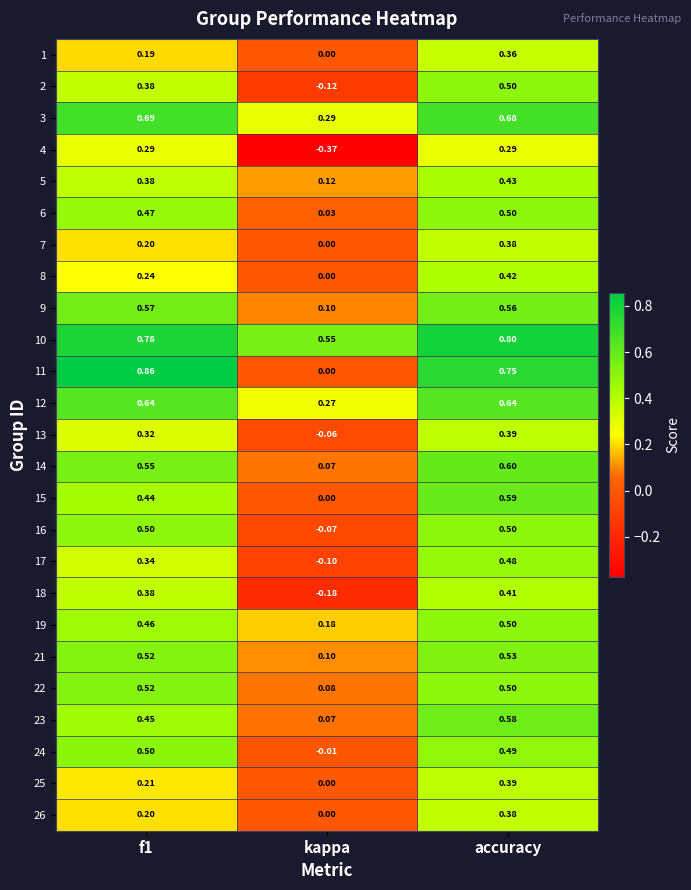

At which category is the sum across all series the highest?

accuracy